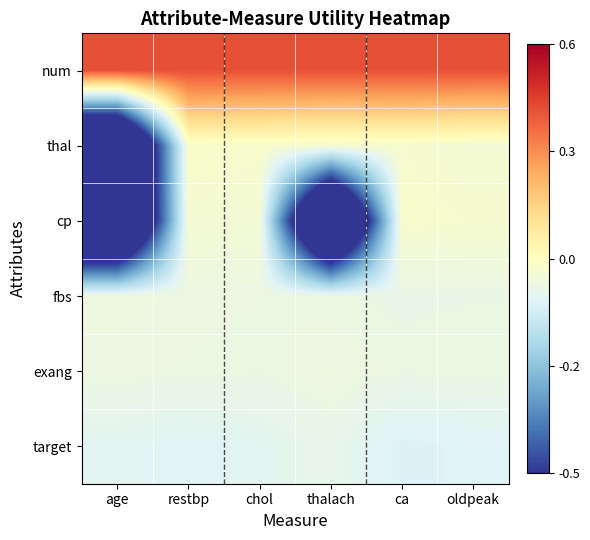

What is the greatest value displayed?

0.4